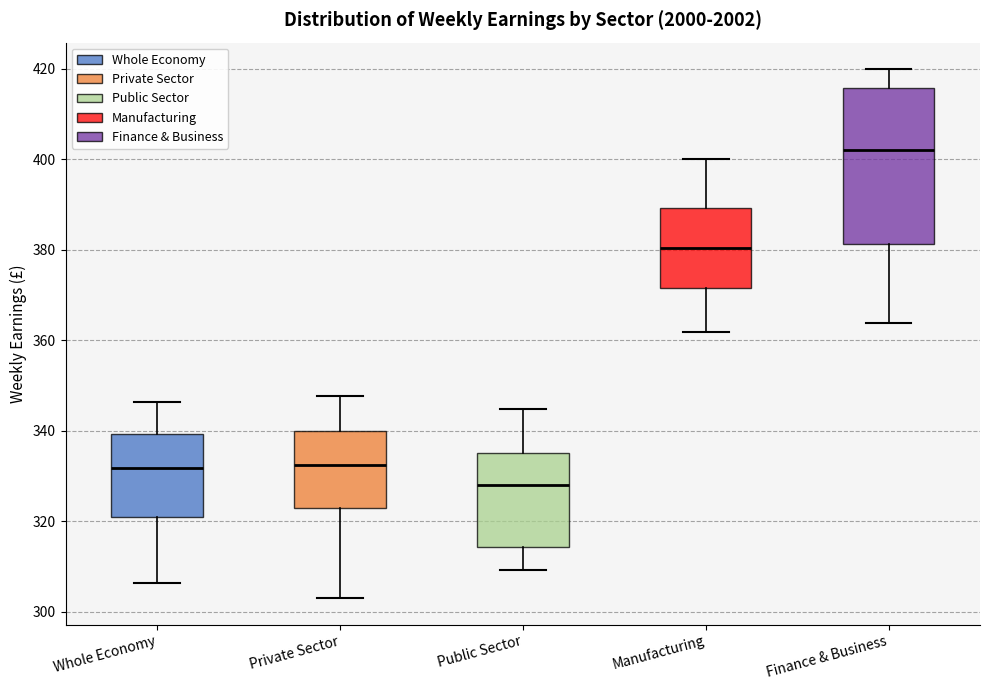

Which box's median line is the highest?

Finance & Business